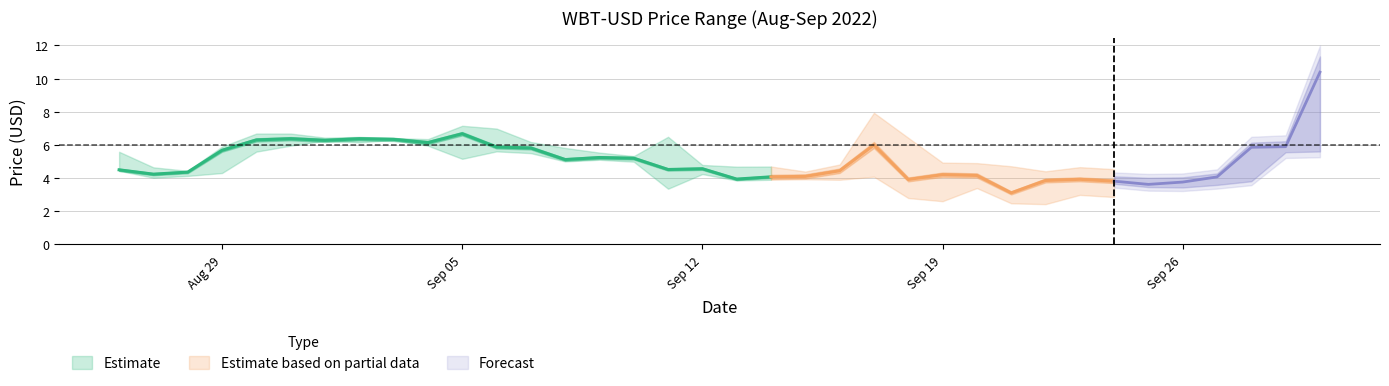

At which label is open closest to 4?

19